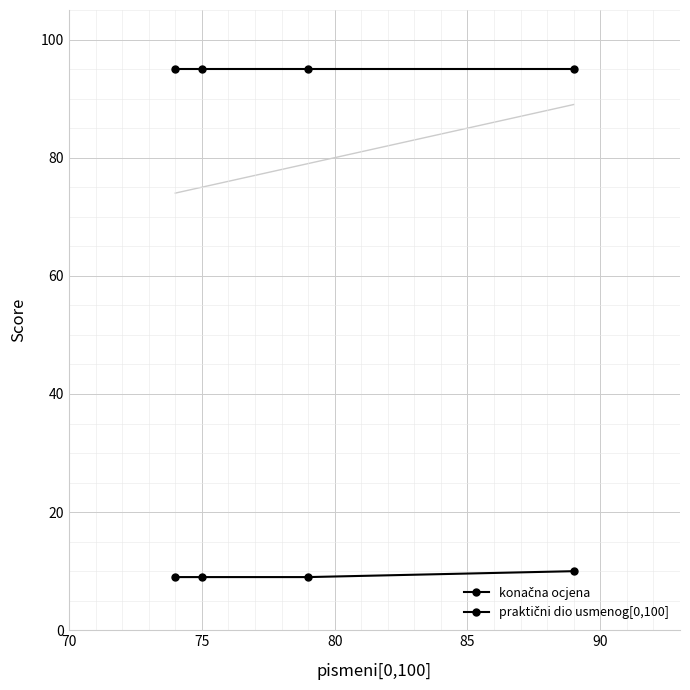

Which series has the largest total across all categories?

praktični dio usmenog[0,100]